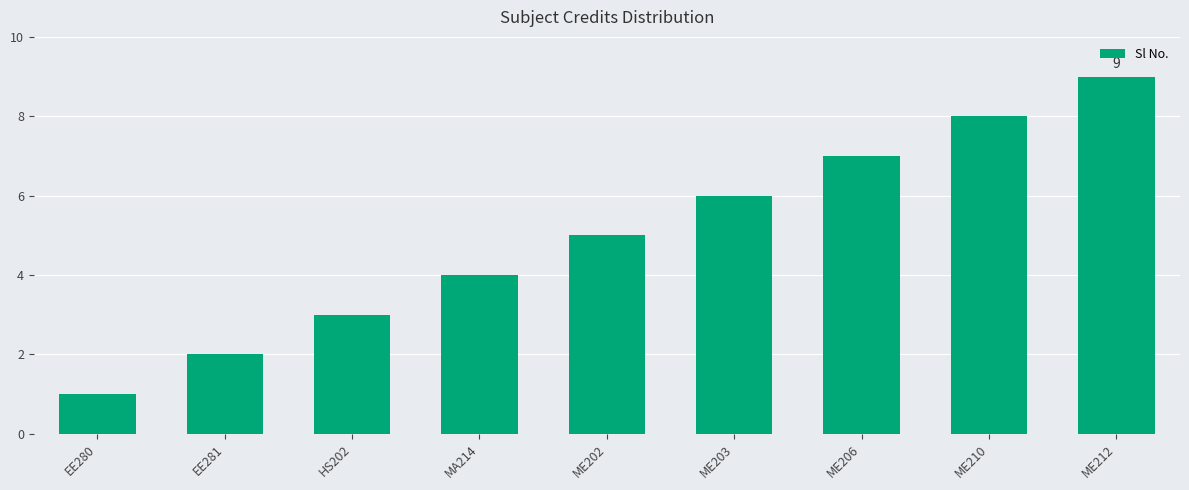

How many bars are there in total?

9